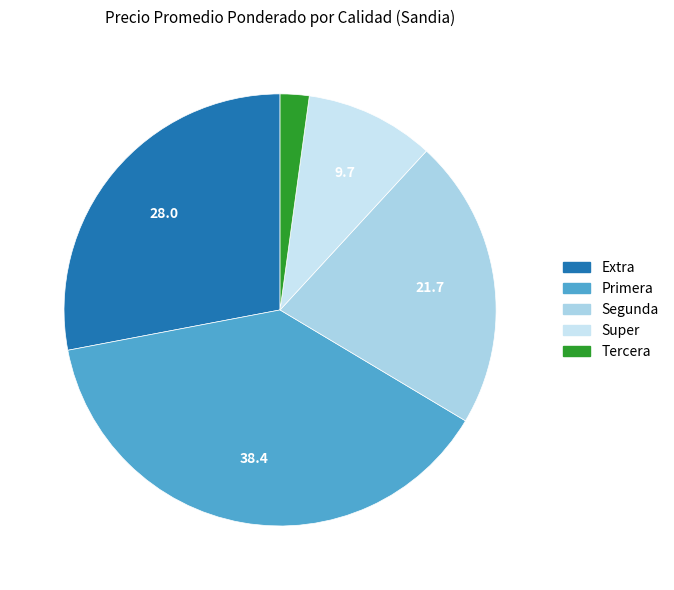

Count the number of slices in the pie.

5